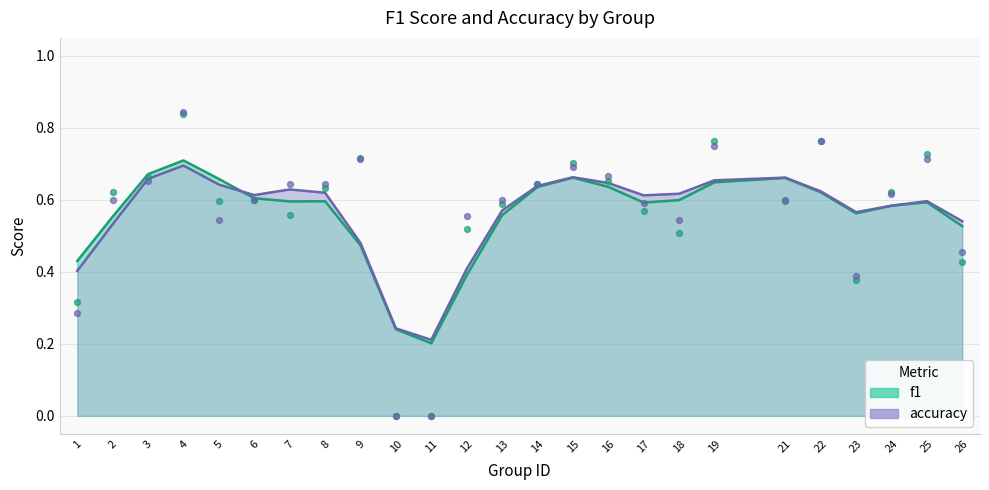

What are all the series names shown in the legend?

f1, accuracy